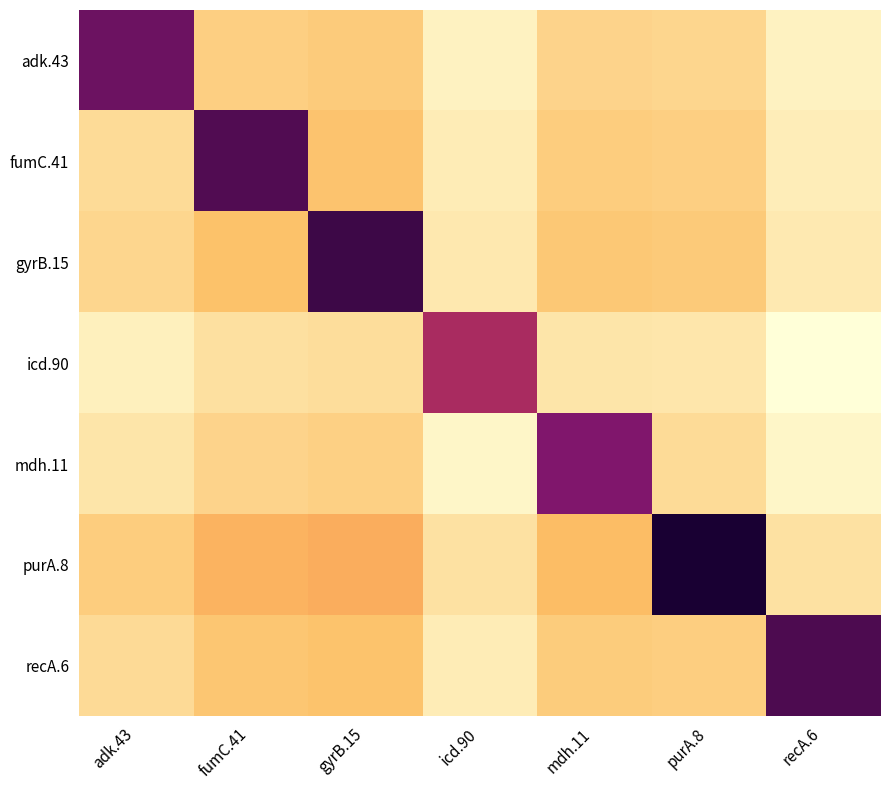

At how many categories does at least one series exceed 558?

1